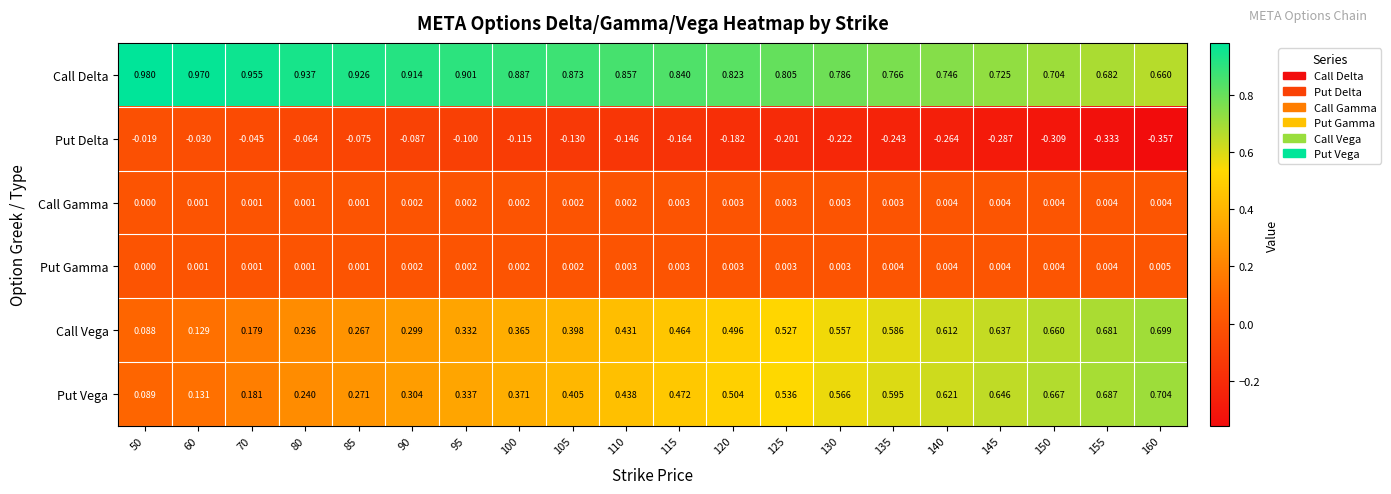

Which series has the widest spread of values?

Put Vega